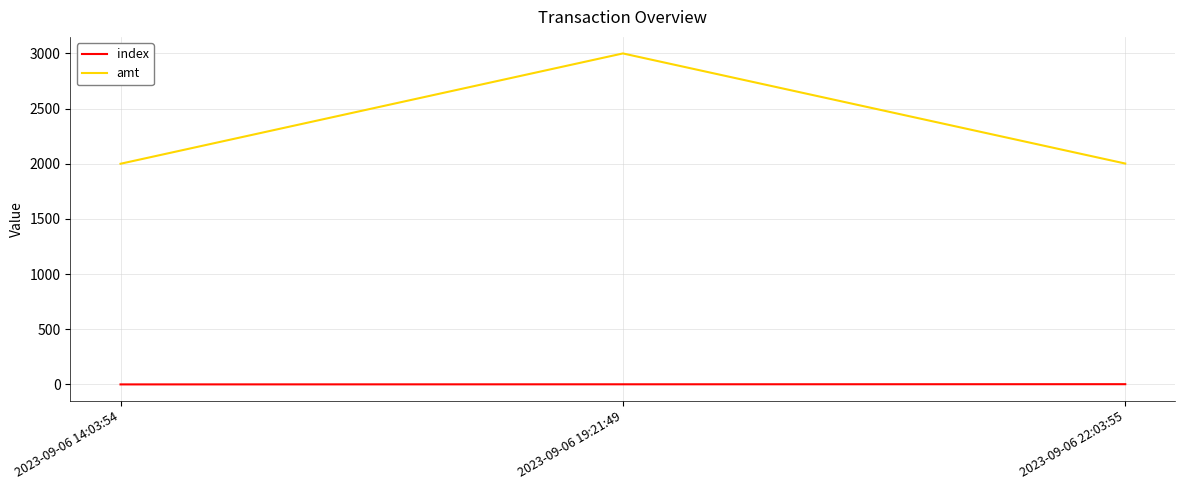

List the series in order of their overall mean, highest first.

amt, index